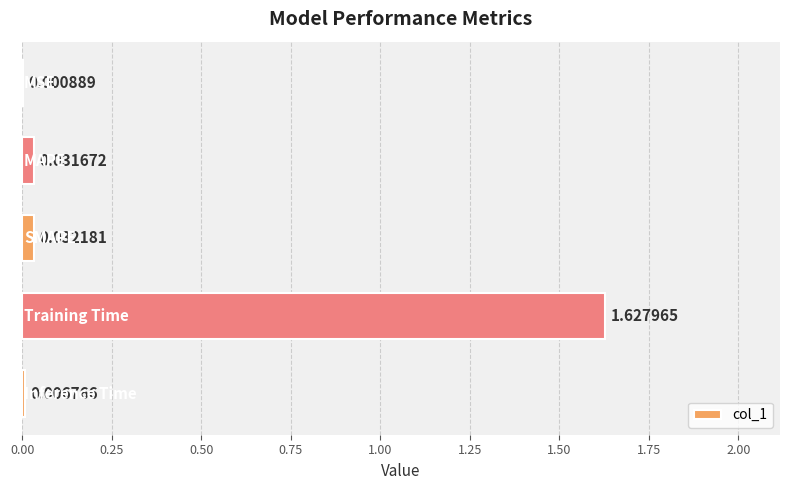

What is the sum of all values?

1.7